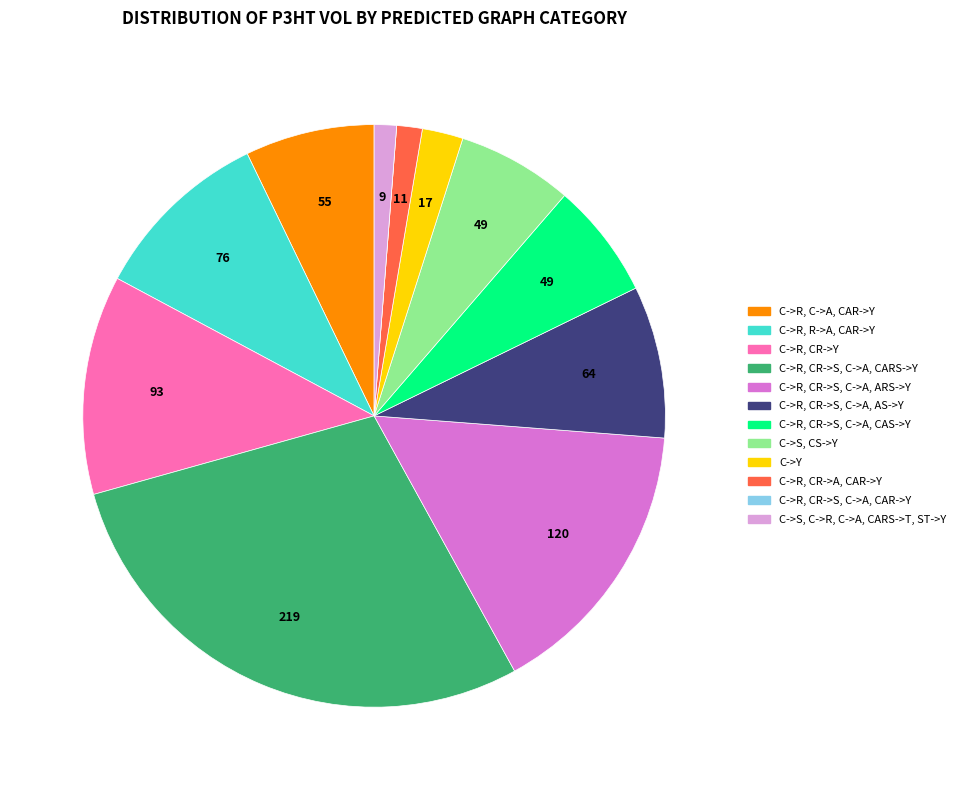

Combined, do C->R, R->A, CAR->Y and C->R, C->A, CAR->Y account for over 50%?

No